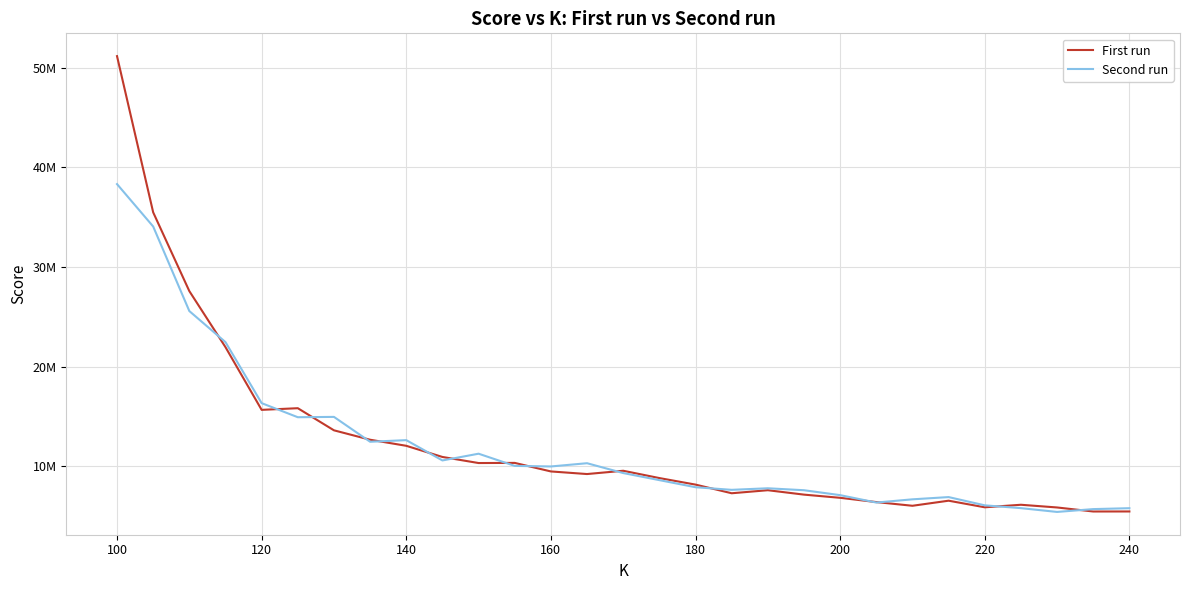

Which series ends up on top after the final intersection of Second run and First run?

Second run